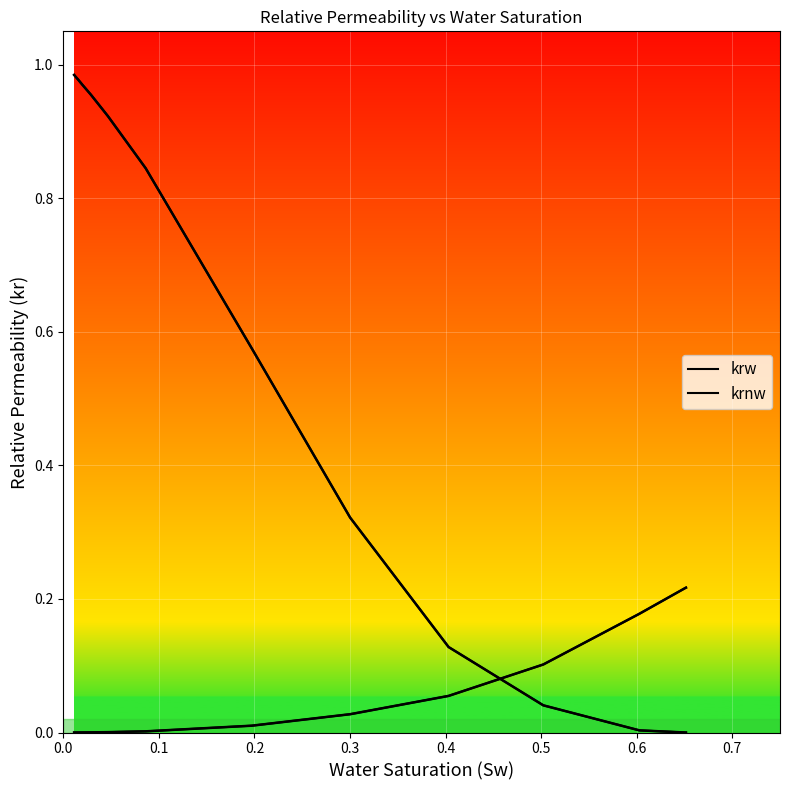

Rank the series at 0.2 from lowest to highest value.

krw, krnw